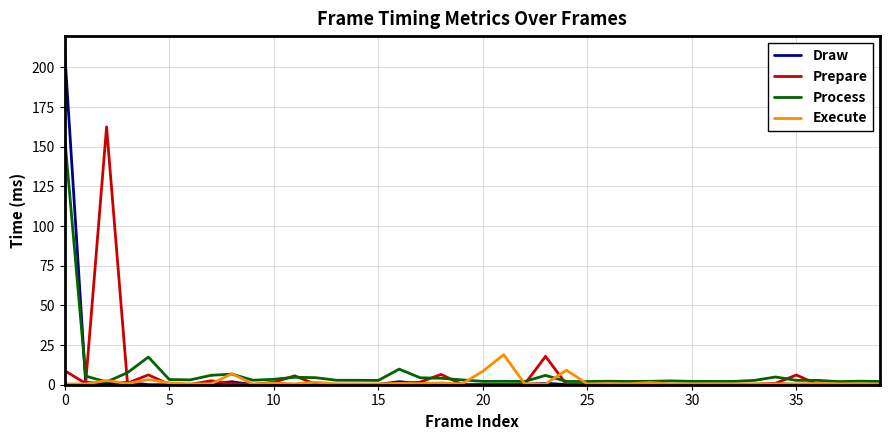

What is the highest value of the Draw series?

209.3